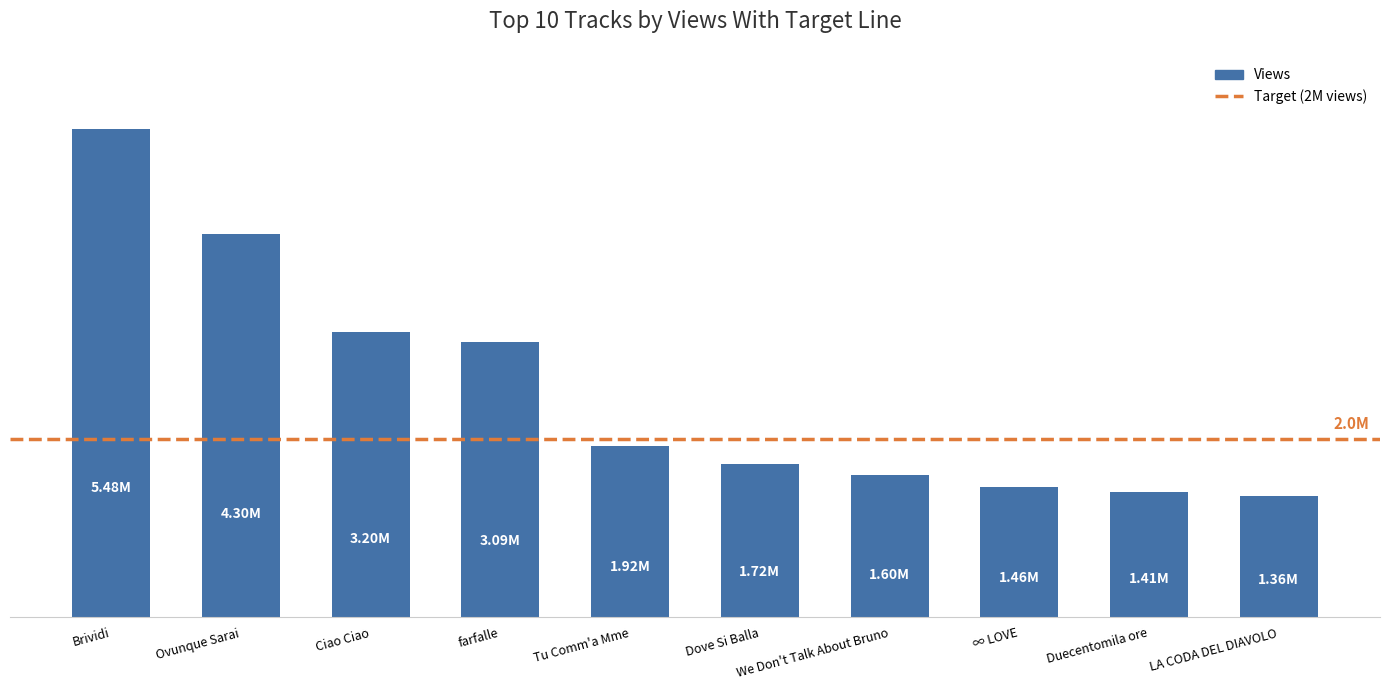

Rank the categories by value from highest to lowest.

Brividi, Ovunque Sarai, Ciao Ciao, farfalle, Tu Comm'a Mme, Dove Si Balla, We Don't Talk About Bruno, ∞ LOVE, Duecentomila ore, LA CODA DEL DIAVOLO